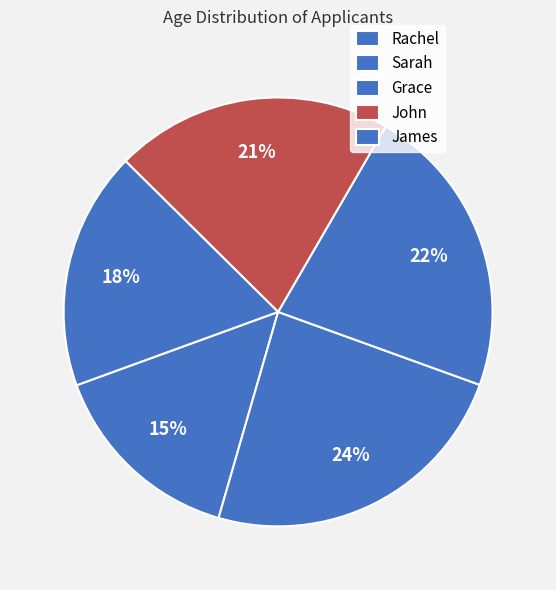

To the nearest percent, what is the difference between the Grace and James slice percentages?

4%